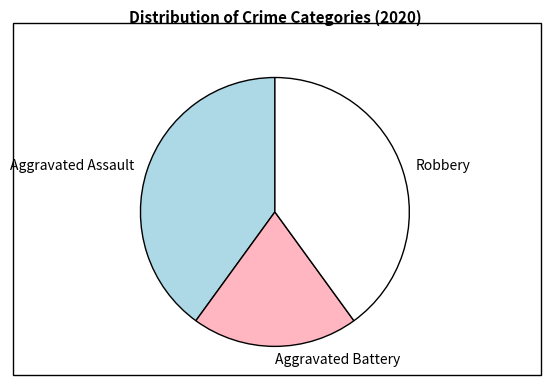

Do Robbery and Aggravated Battery together represent more than half of the pie?

Yes